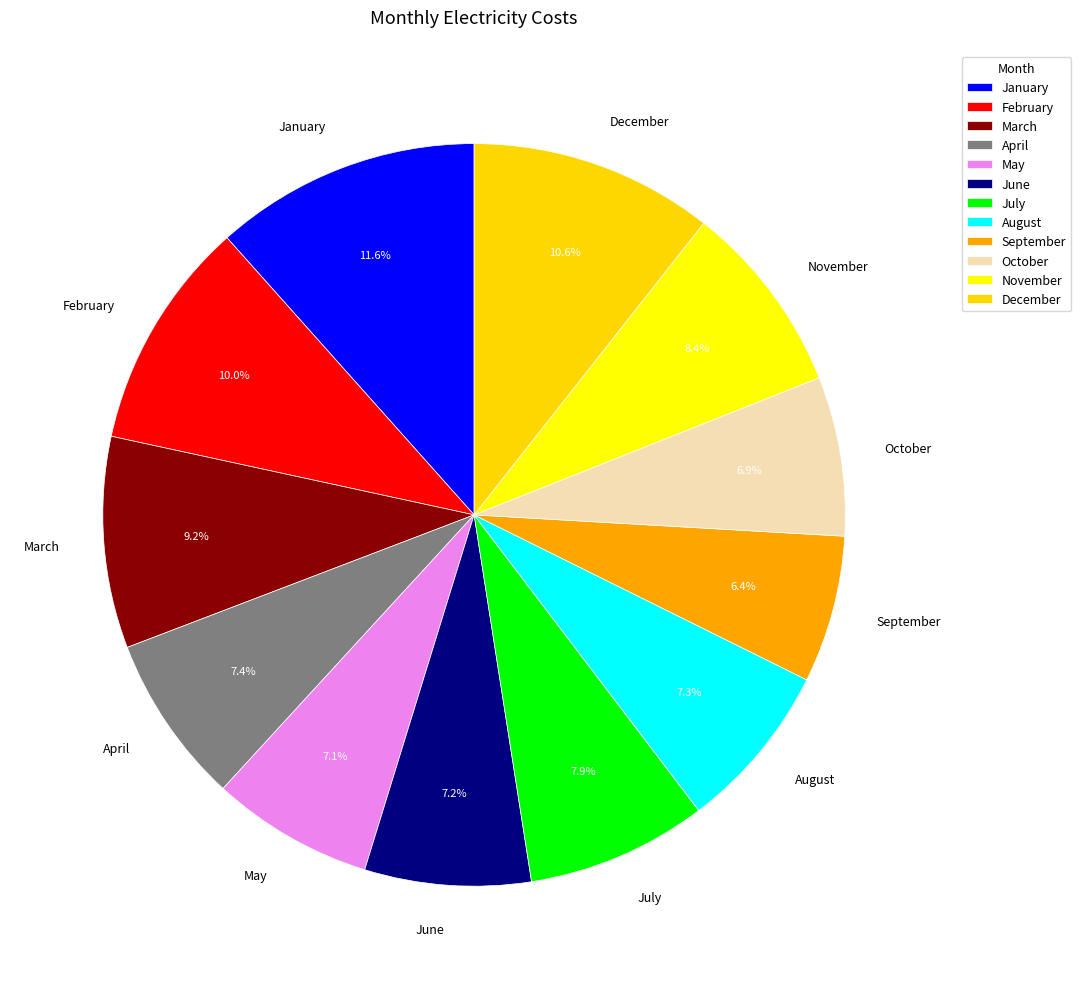

What is the ratio of the value at June to the value at March?

0.8